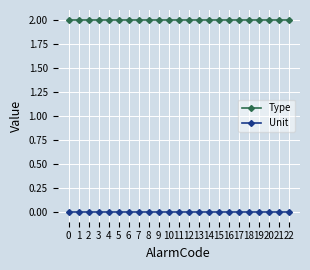

At 7, list the series in order from largest to smallest.

Type, Unit